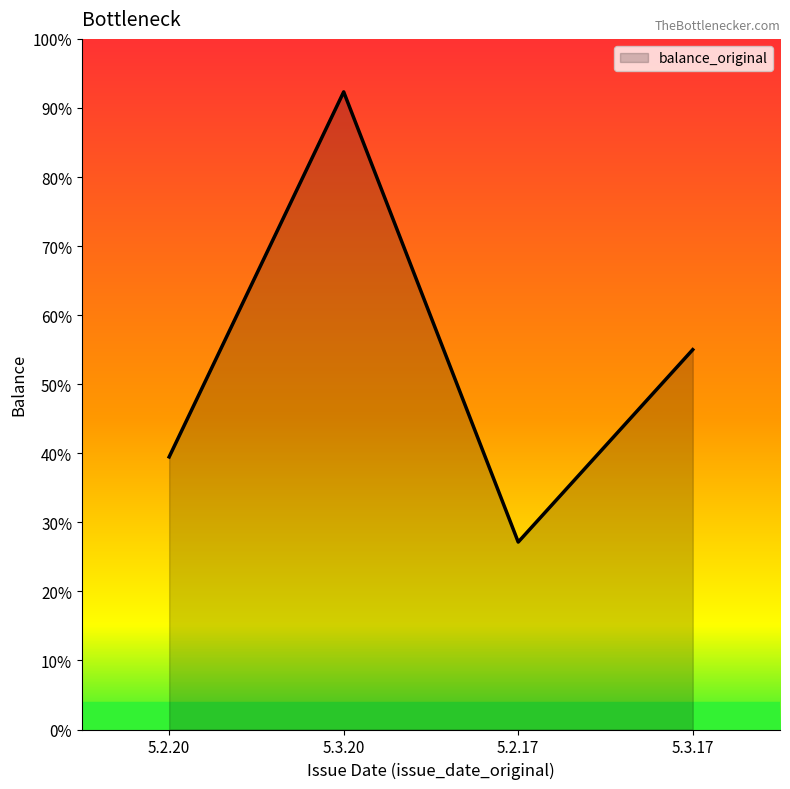

How many interior local valleys (lower than both neighbors) does the data have?

1